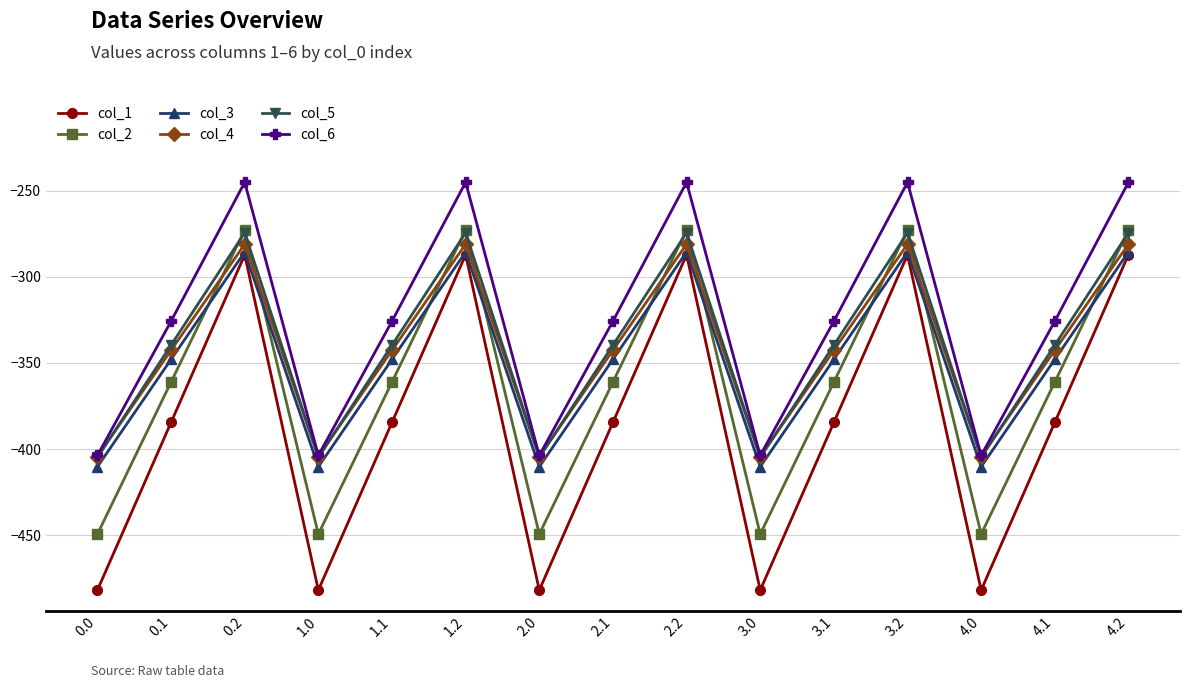

Is the value of col_4 at 4.1 greater than the value of col_5 at 0.1?

No